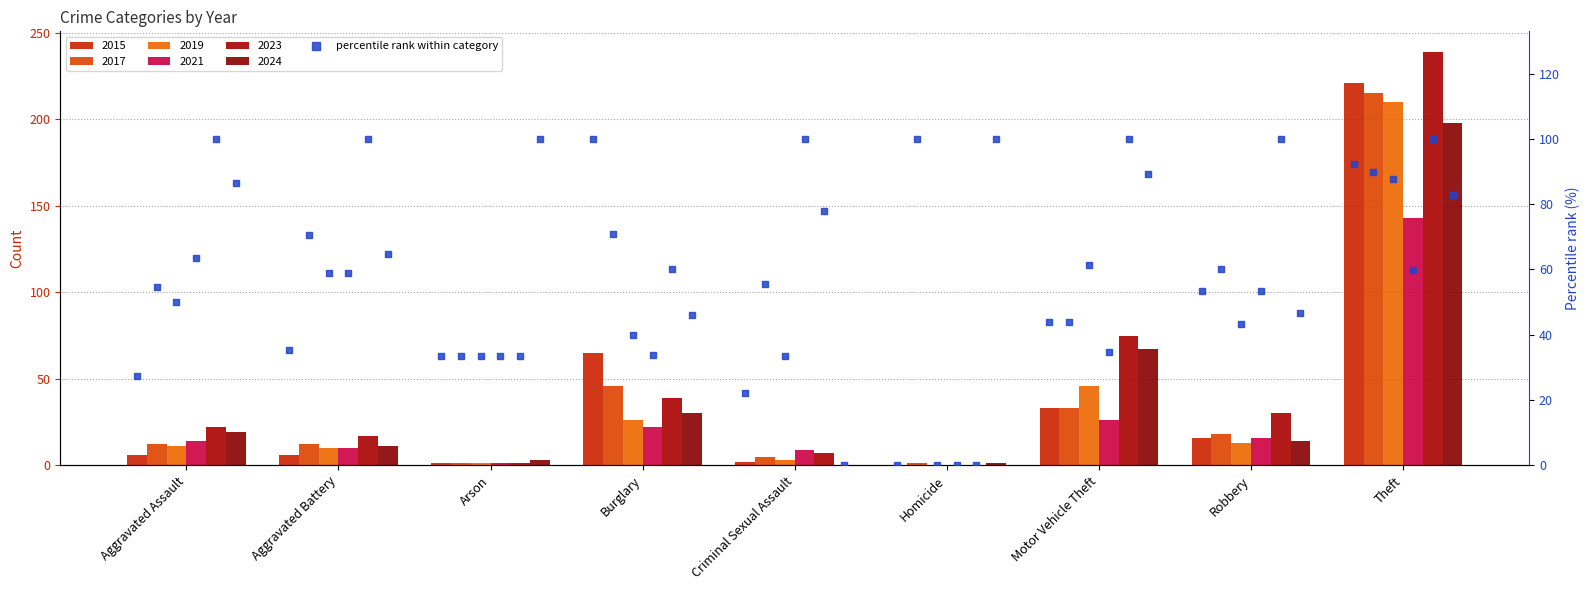

At which category is the sum across all series the highest?

Theft